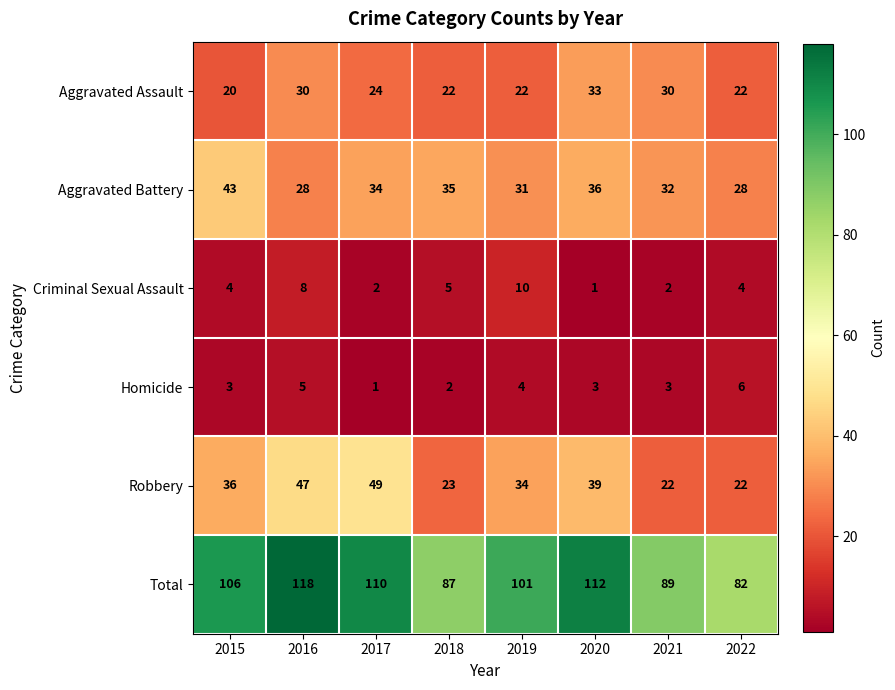

Rank the series at 2015 from lowest to highest value.

Homicide, Criminal Sexual Assault, Aggravated Assault, Robbery, Aggravated Battery, Total